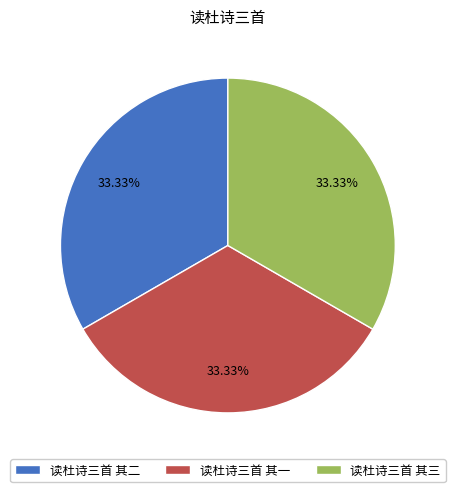

True or false: 读杜诗三首 其一 accounts for 33% of the total.

True